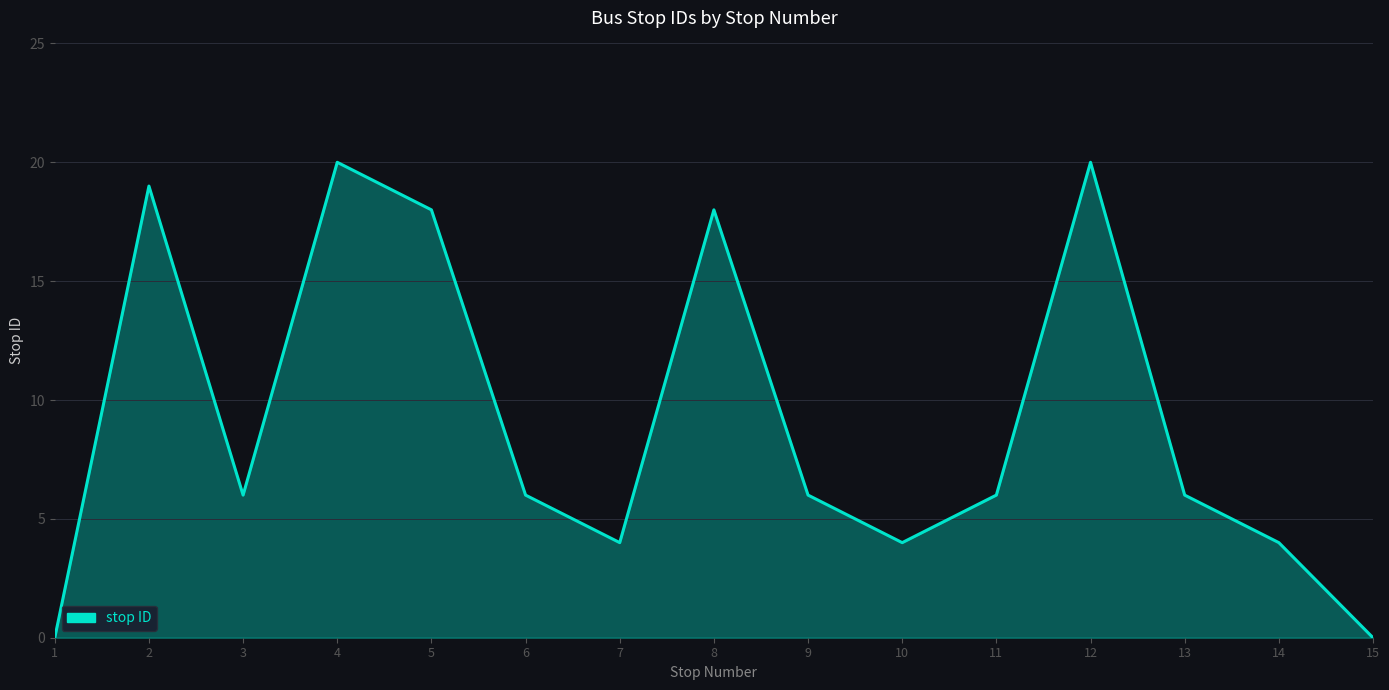

What is the difference between the maximum and minimum values?

20